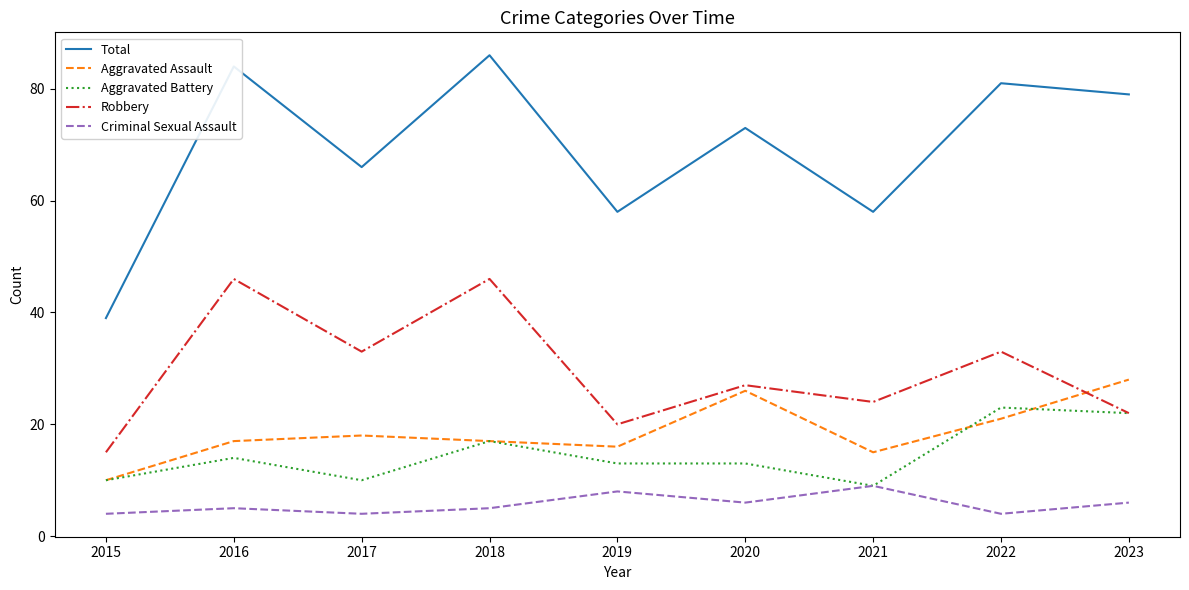

What is the average value of the Criminal Sexual Assault series?

6